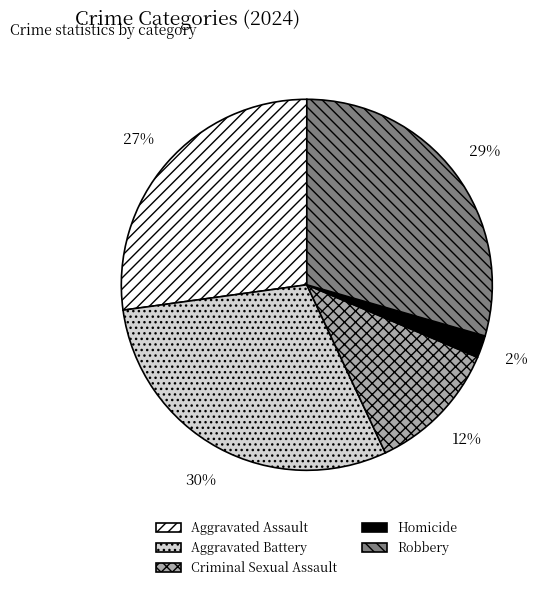

Count the number of slices in the pie.

5